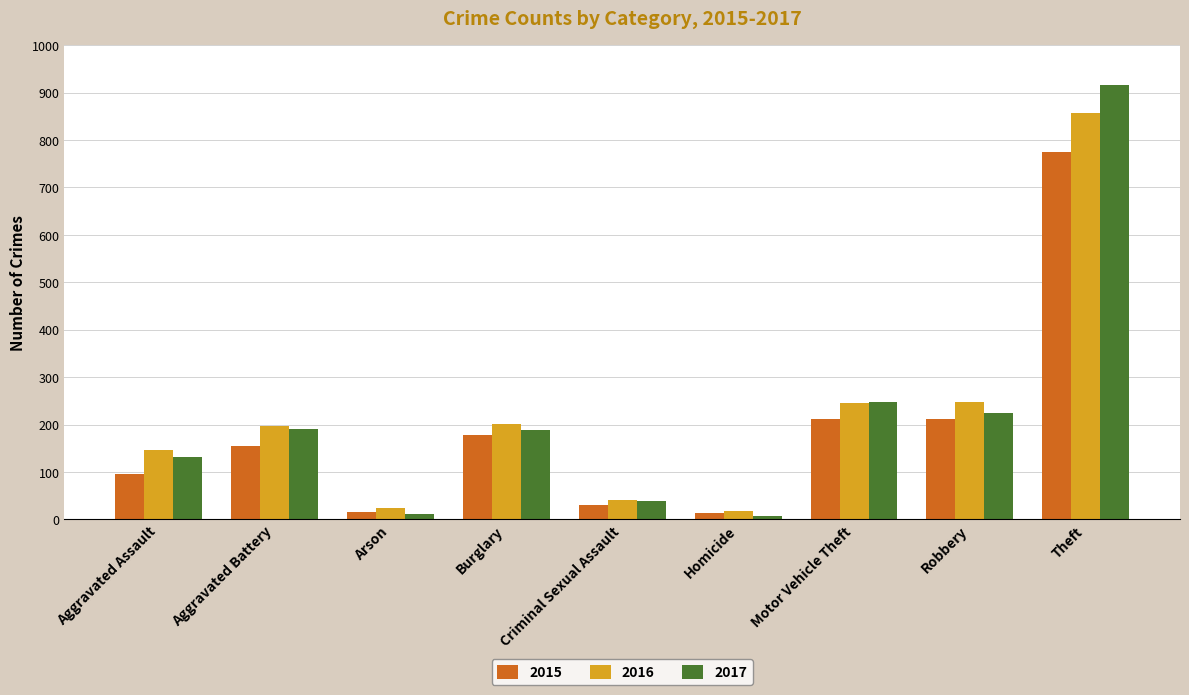

What is the maximum value for 2016?

858